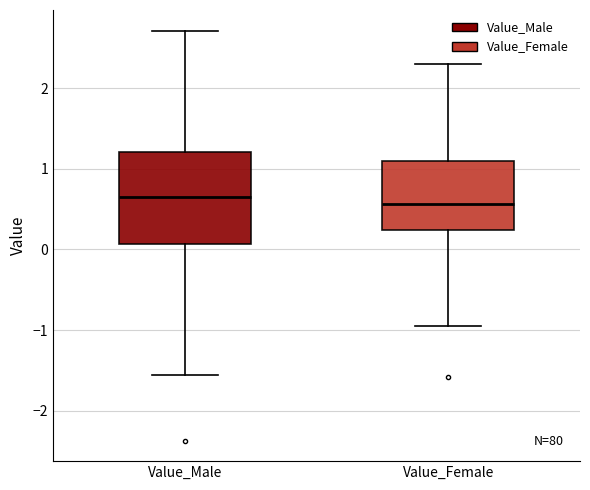

Reading left to right, transcribe this box plot: for each box, give where its median line is, the range the box spans, and where its two whiskers end, as read against the y-axis. The values are not printed on the chart, so give them approximately, as read against the axis.

Value_Male: median 0.6, box 0.1 to 1.2, whiskers -1.6 to 2.7
Value_Female: median 0.6, box 0.2 to 1.1, whiskers -1.0 to 2.3